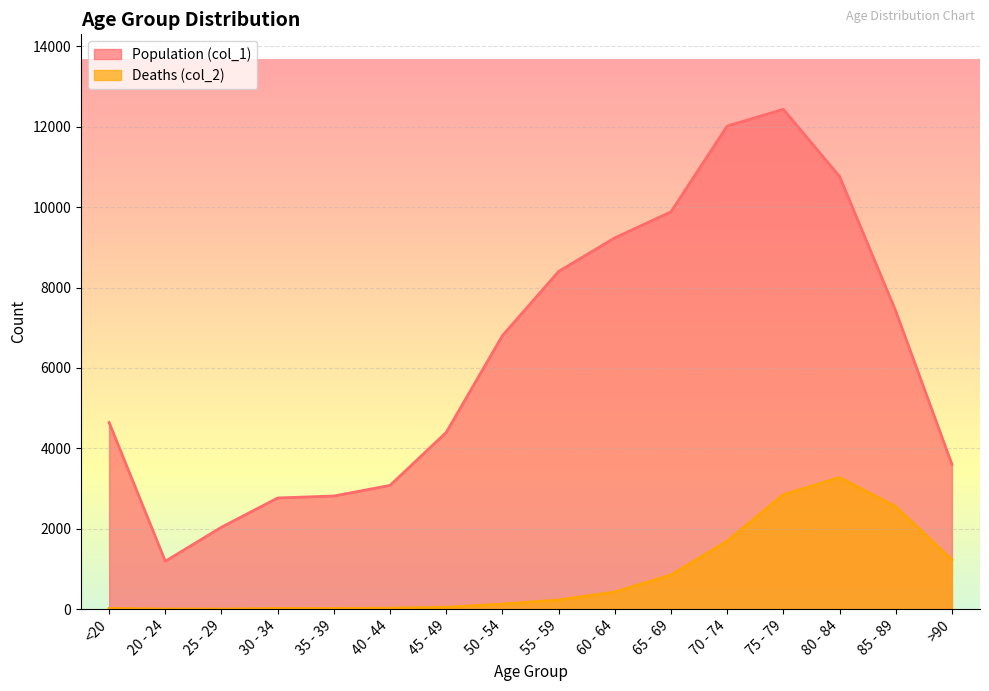

At how many categories does at least one series exceed 983?

16